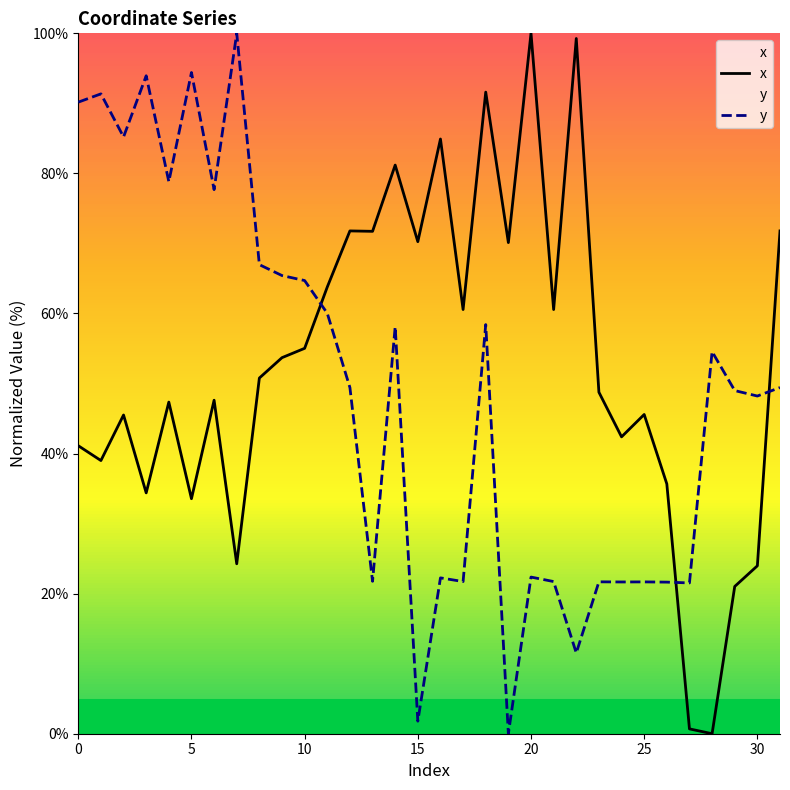

What is the total value across all series at 8?

117.8